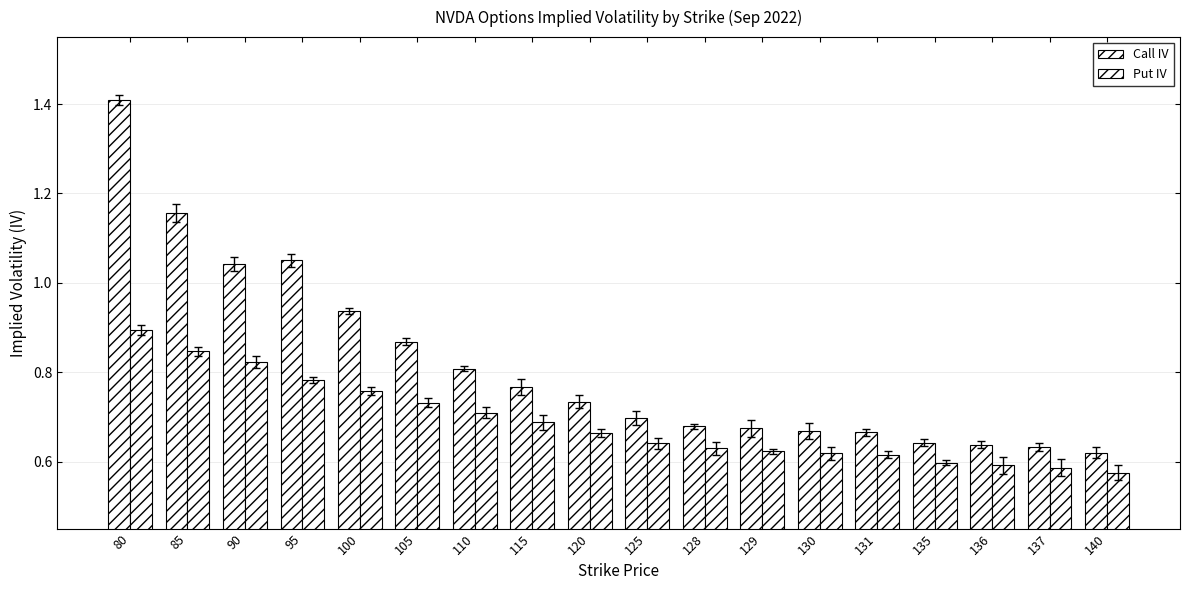

How many data points does each series have?

18